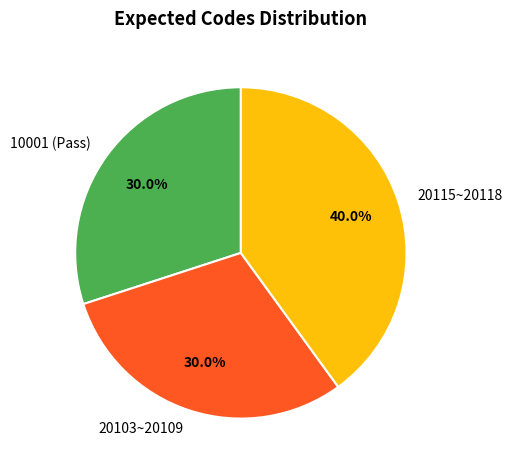

What is the ratio of the value at 20115~20118 to the value at 20103~20109?

1.3